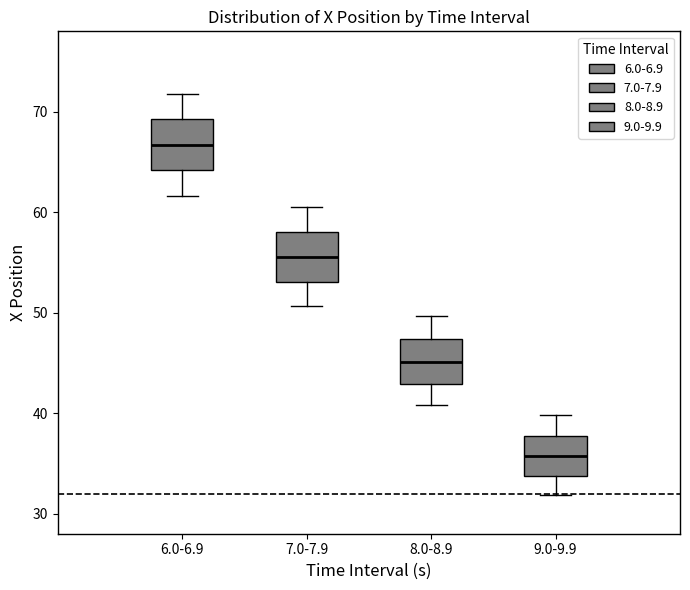

Reading left to right, read every box against the y-axis: the position of its median line, the range the box covers, and the ends of its whiskers. The values are not printed on the chart, so give them approximately, as read against the axis.

6.0-6.9: median 67, box 64 to 69, whiskers 62 to 72
7.0-7.9: median 55, box 53 to 58, whiskers 51 to 61
8.0-8.9: median 45, box 43 to 47, whiskers 41 to 50
9.0-9.9: median 36, box 34 to 38, whiskers 32 to 40